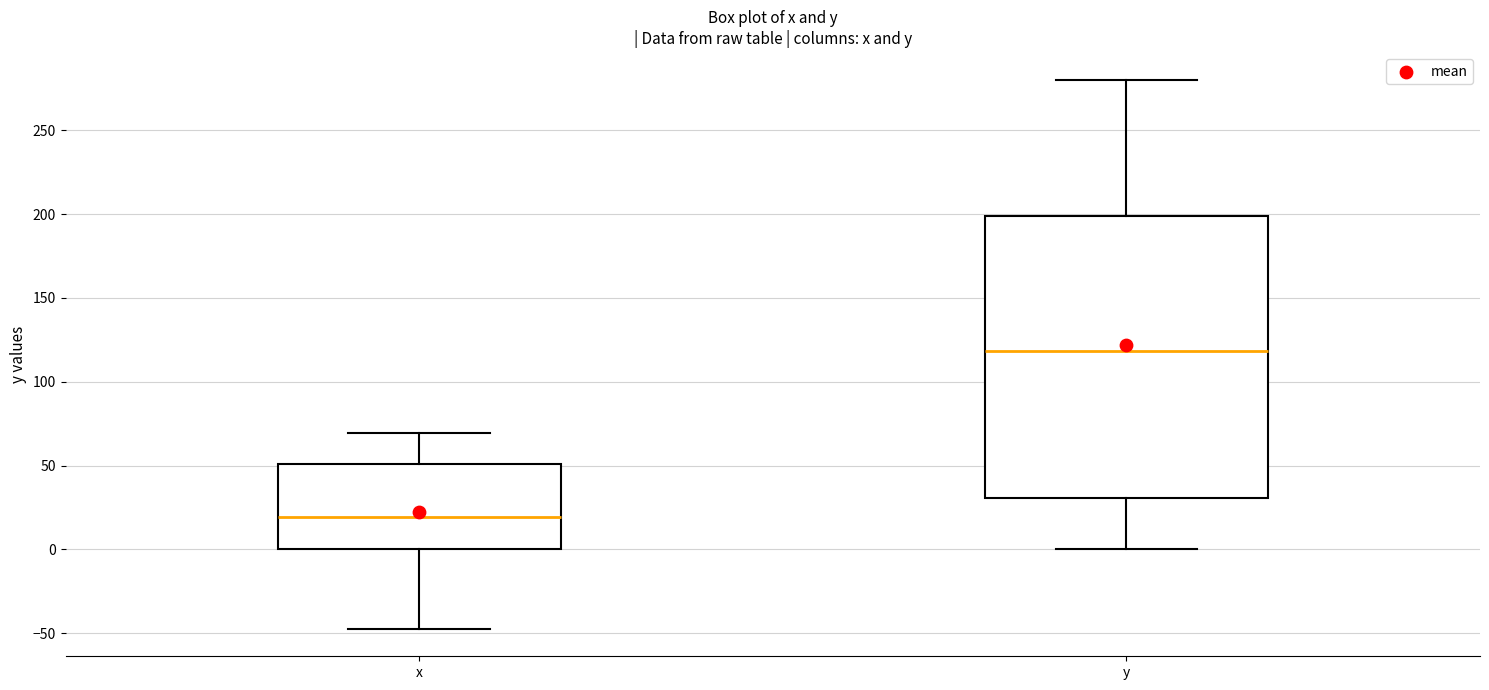

Which box has the lowest median line?

x